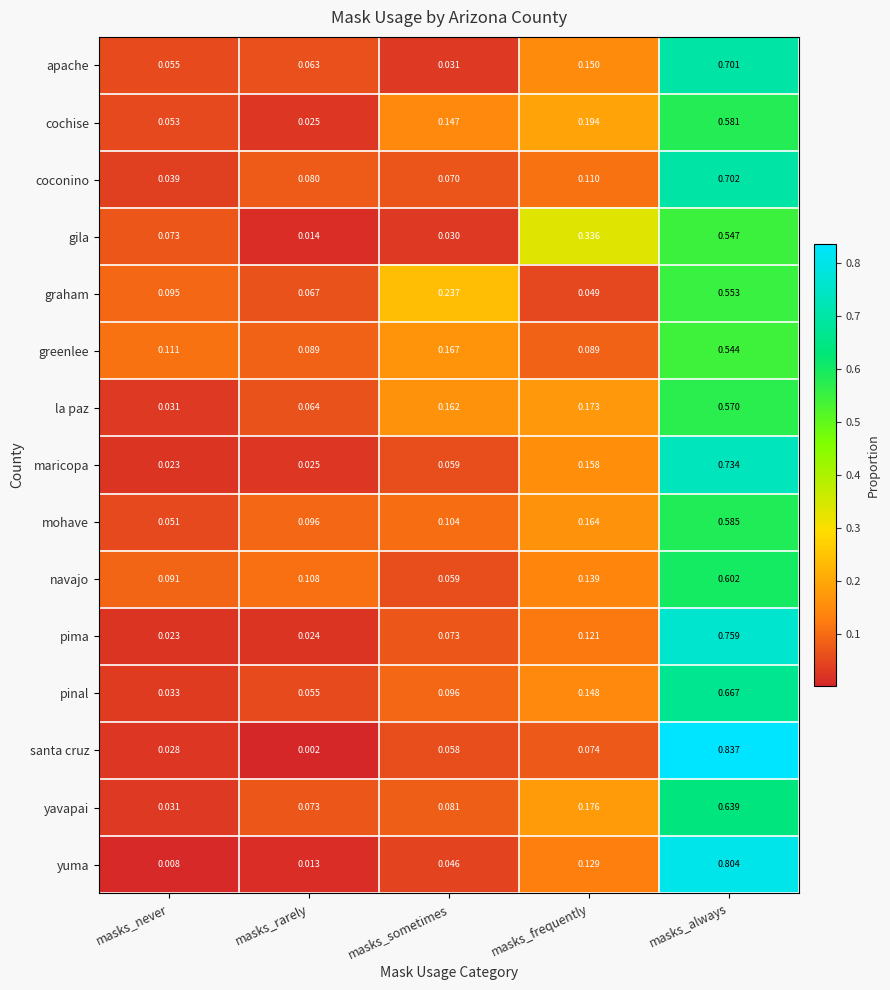

At which category is the sum across all series the highest?

masks_always